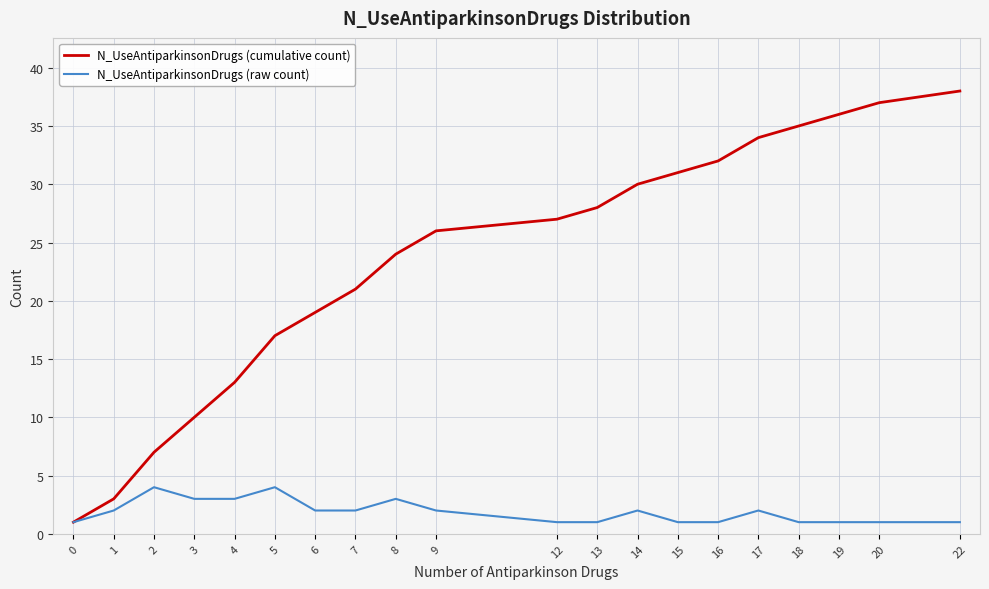

Reading left to right, what are all the values shown in this chart?

N_UseAntiparkinsonDrugs (cumulative count): 0=1	1=3	2=7	3=10	4=13	5=17	6=19	7=21	8=24	9=26	12=27	13=28	14=30	15=31	16=32	17=34	18=35	19=36	20=37	22=38
N_UseAntiparkinsonDrugs (raw count): 0=1	1=2	2=4	3=3	4=3	5=4	6=2	7=2	8=3	9=2	12=1	13=1	14=2	15=1	16=1	17=2	18=1	19=1	20=1	22=1